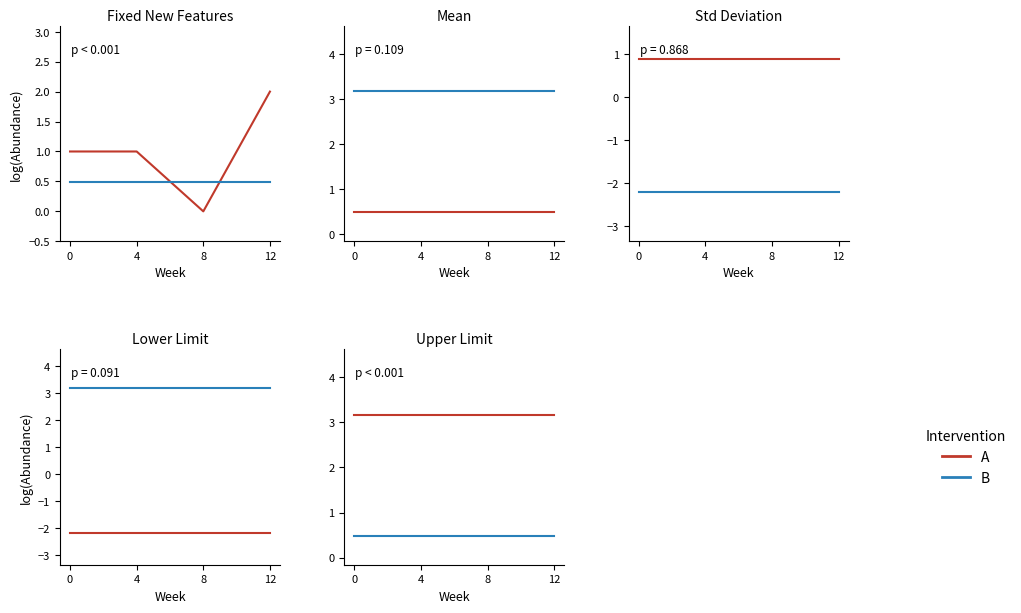

What value does the A series have at 12?

3.2